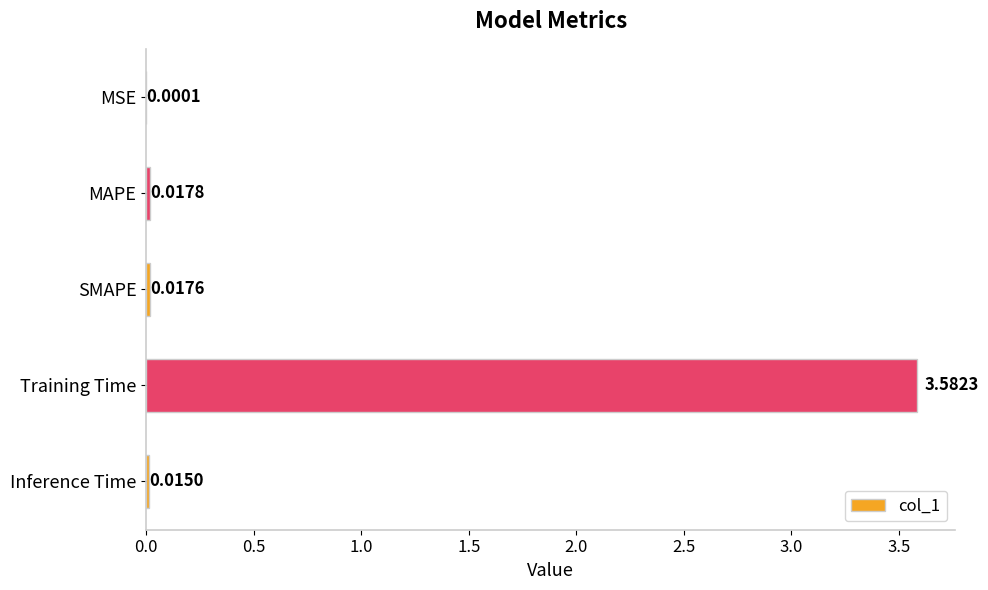

Which has a higher value, Training Time or MSE?

Training Time